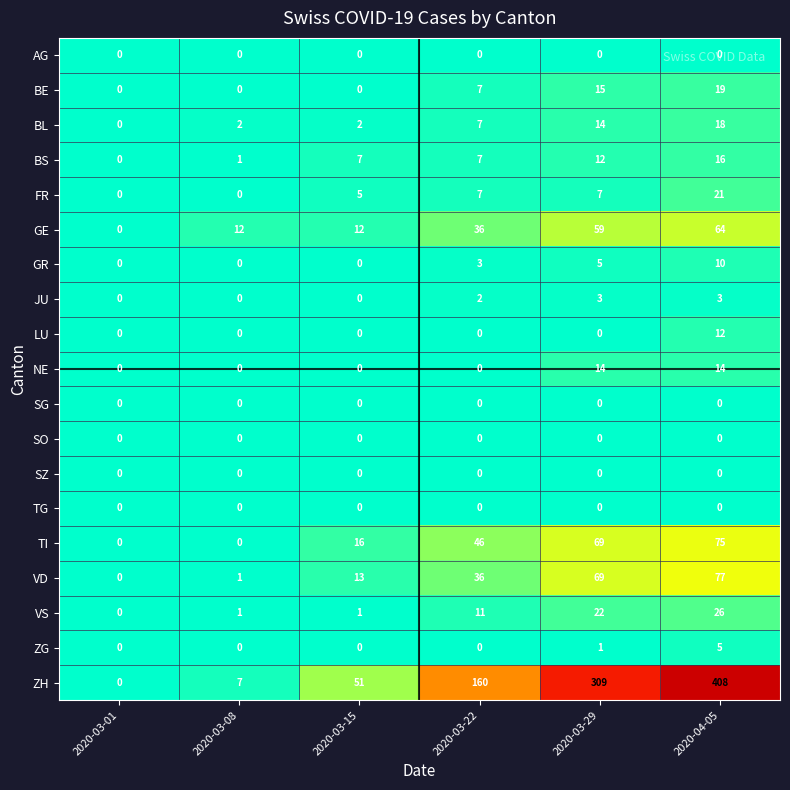

What is the sum of the FR values at 2020-04-05 and 2020-03-01?

21